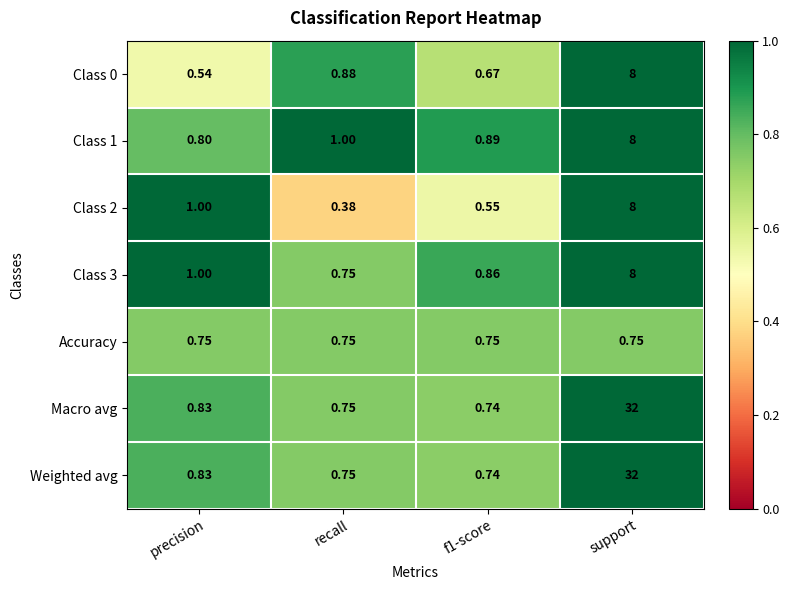

At which category is the sum across all series the highest?

support